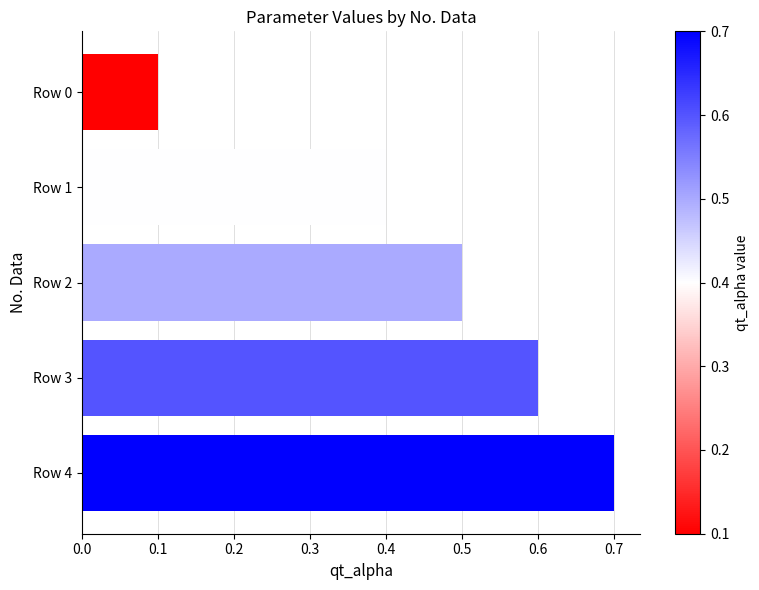

What is the difference between the second highest and second lowest values?

0.2